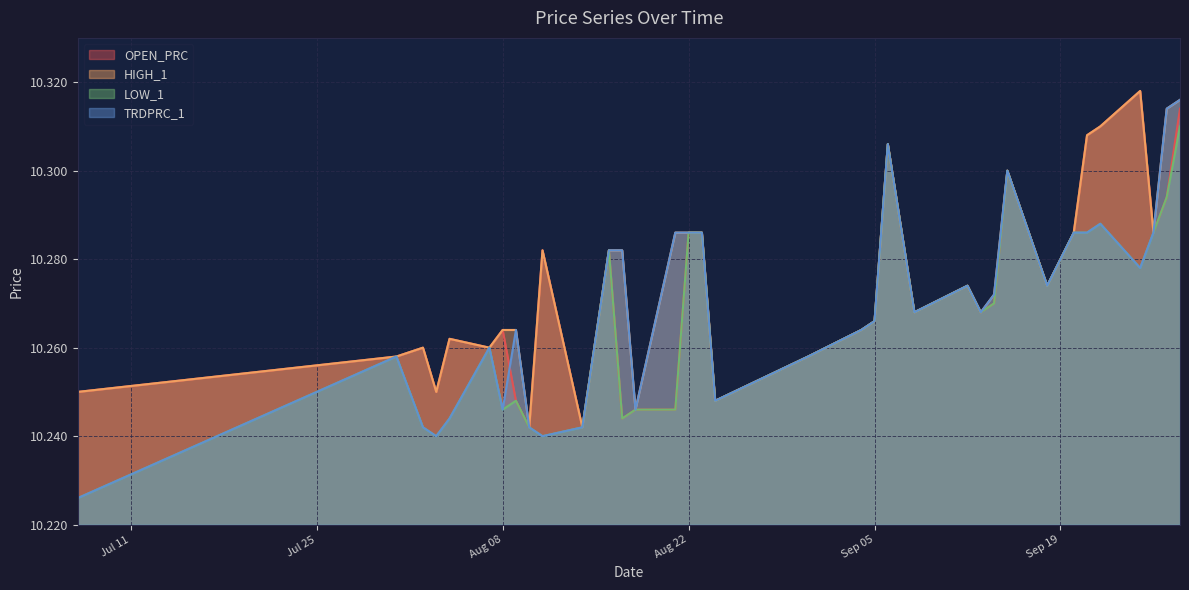

What value does the OPEN_PRC series have at 2023-09-12?

10.3